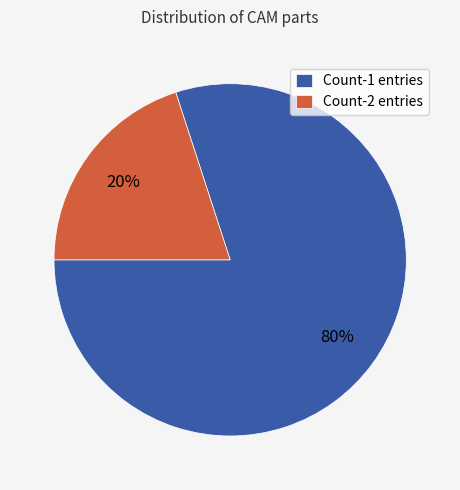

Do Count-2 entries and Count-1 entries together represent more than half of the pie?

Yes